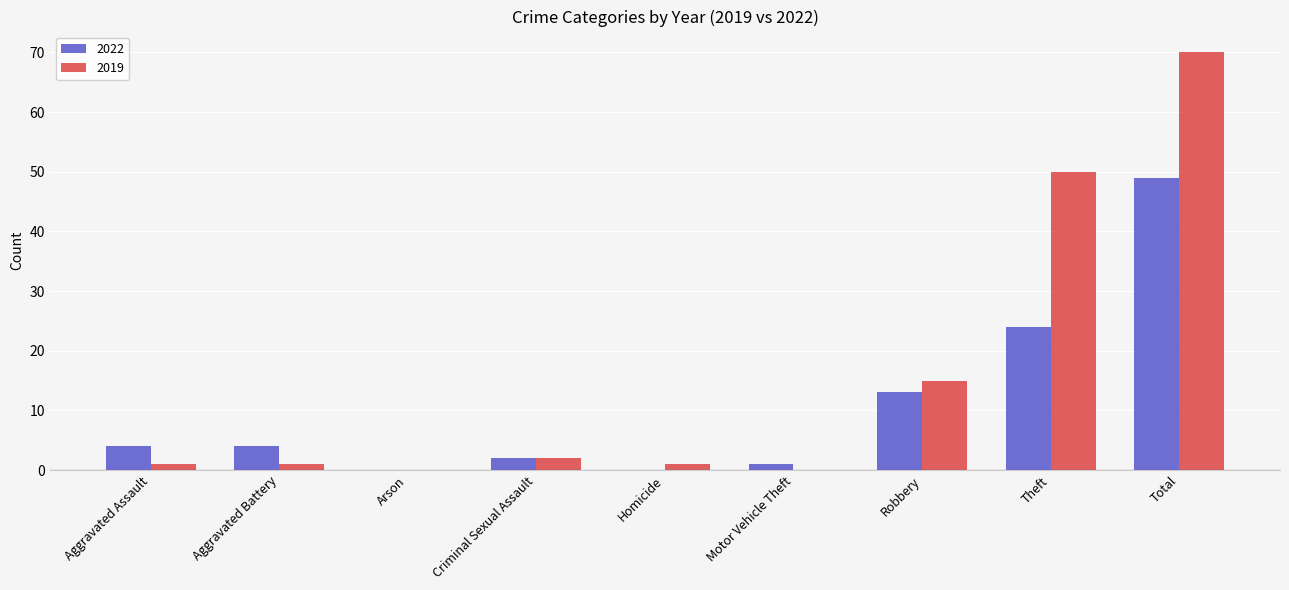

Reading left to right, list all the values displayed in this chart.

2022: 4	4	0	2	0	1	13	24	49
2019: 1	1	0	2	1	0	15	50	70